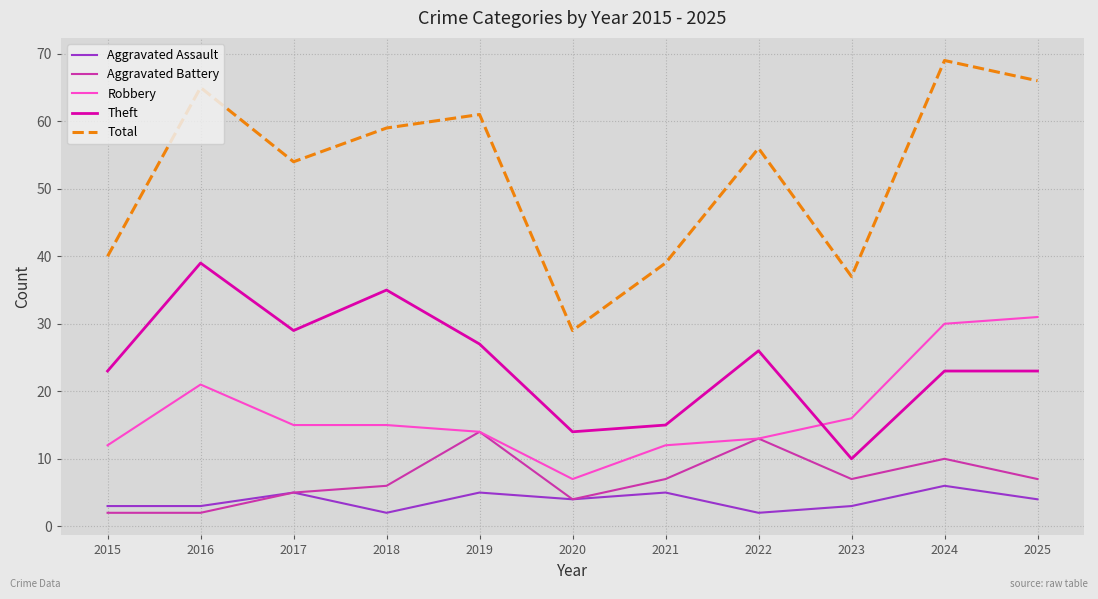

True or false: Aggravated Assault and Theft cross at least once.

False